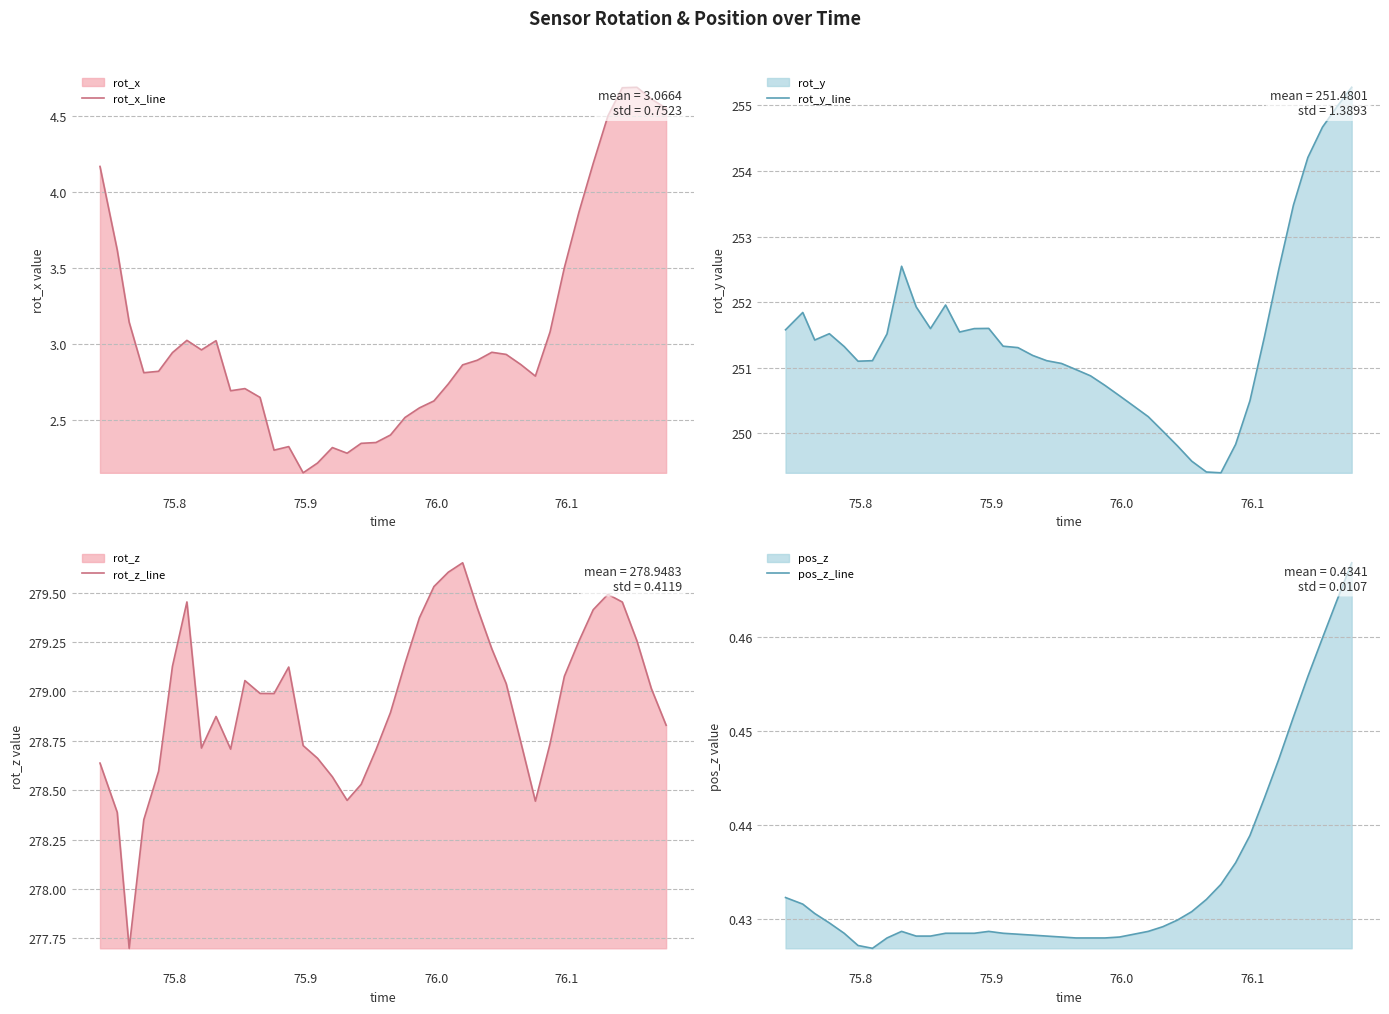

What is the sum of all rot_x_line values?

122.7